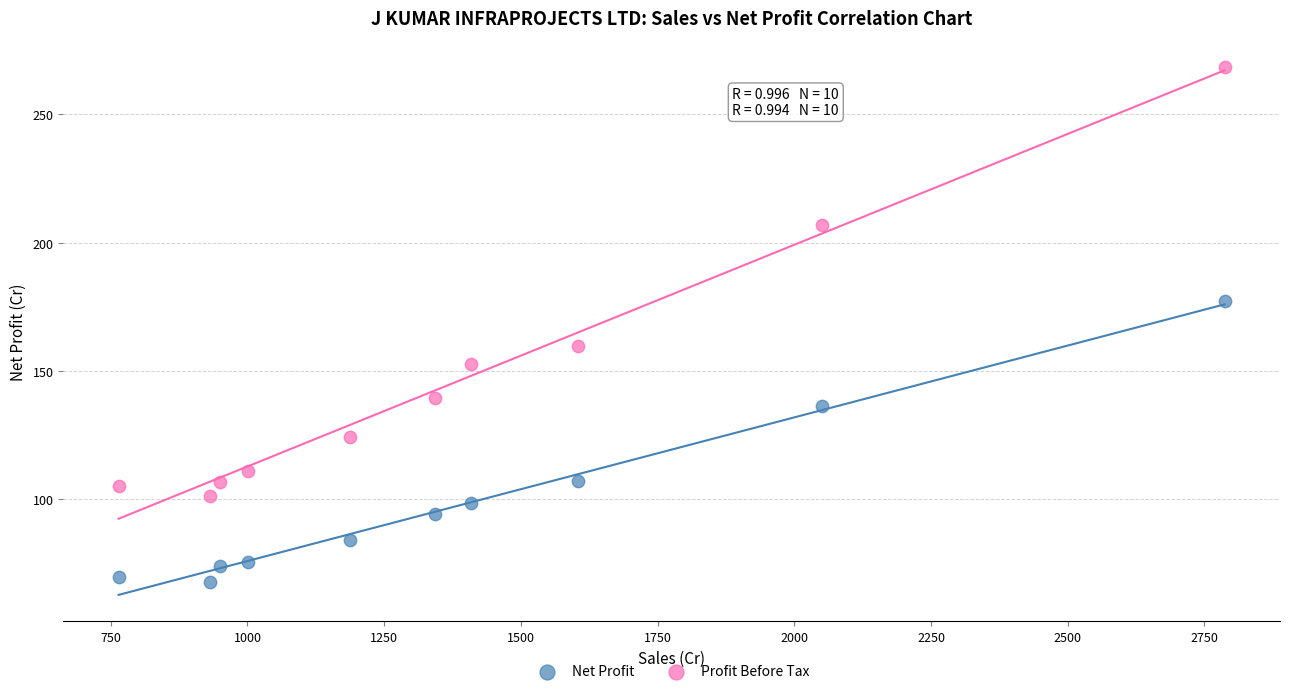

In the Profit Before Tax series, what Y value is closest to 184?

206.7